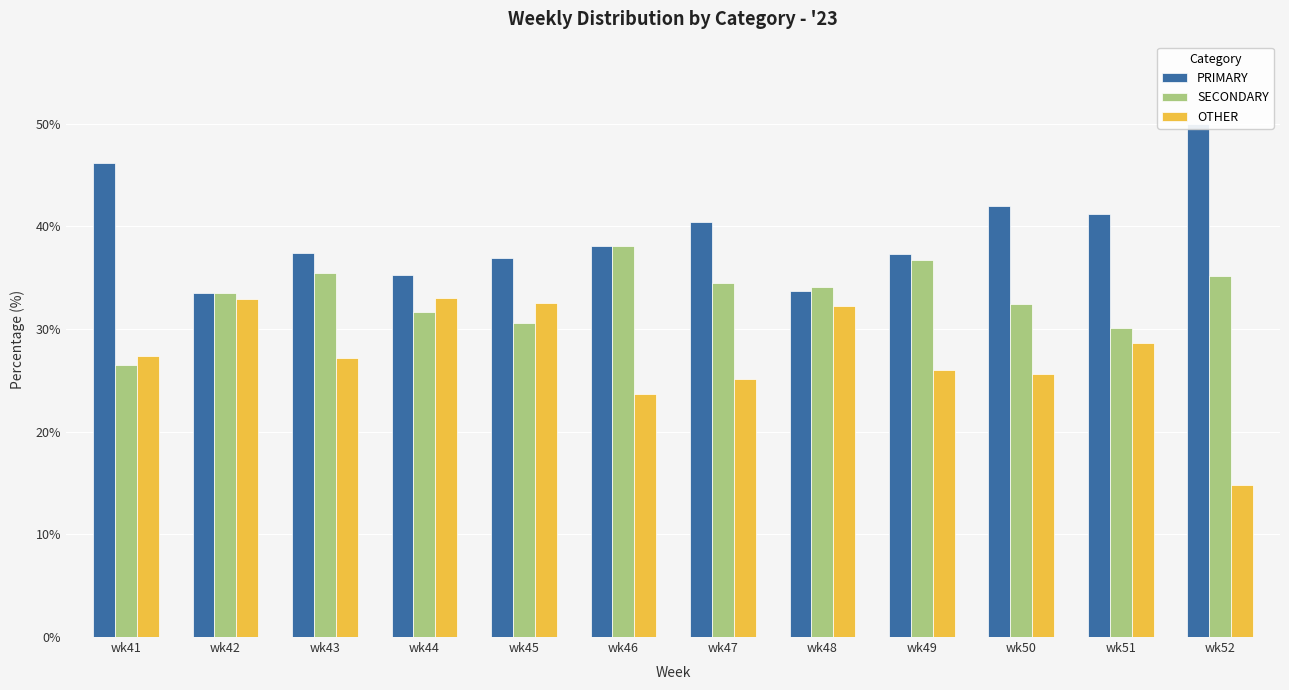

Where does the SECONDARY series first go above 34?

wk43